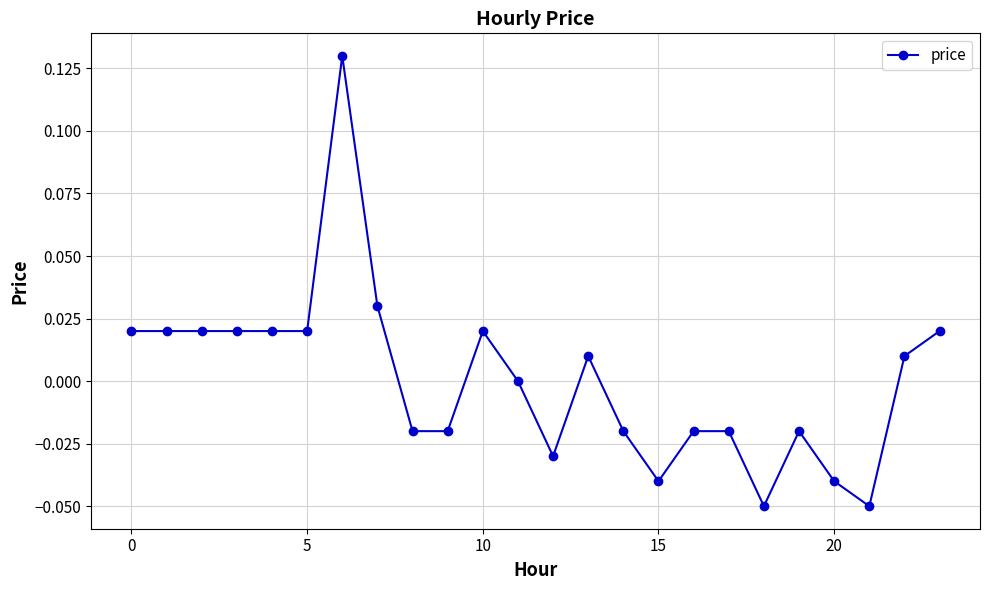

True or false: there are more than 2 points higher than both neighbors.

True